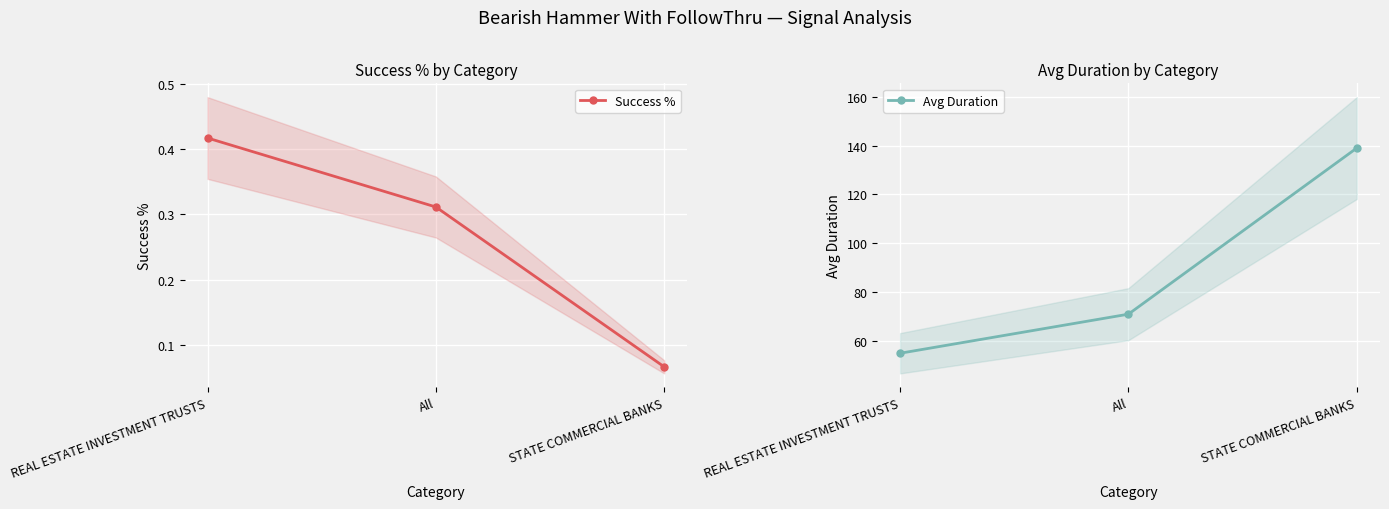

Is it true that Success % equals 0.2 at All?

False